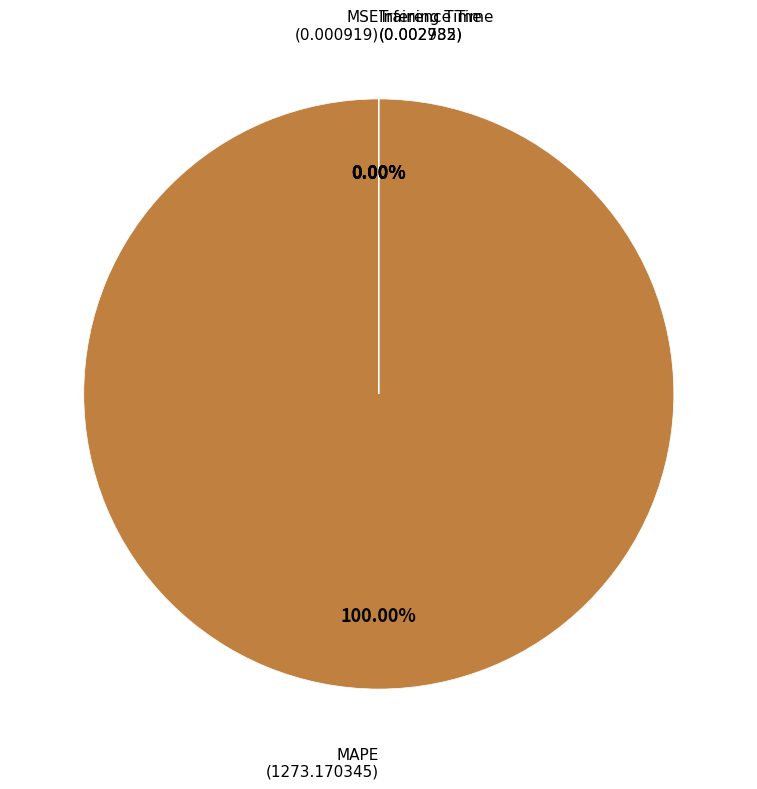

To the nearest percent, what is the difference between the Training Time and MAPE slice percentages?

100%